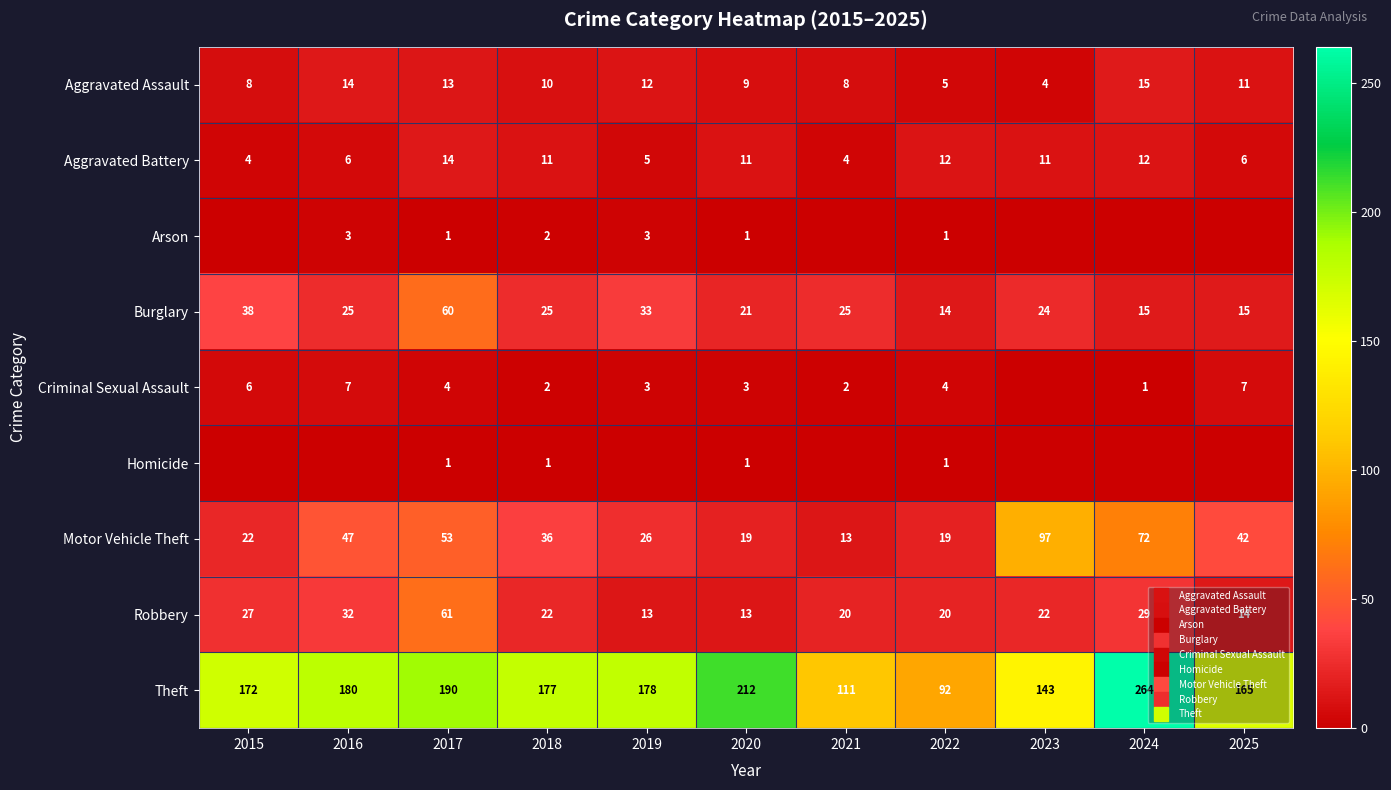

The value of Motor Vehicle Theft at 2015 is 14. True or false?

False